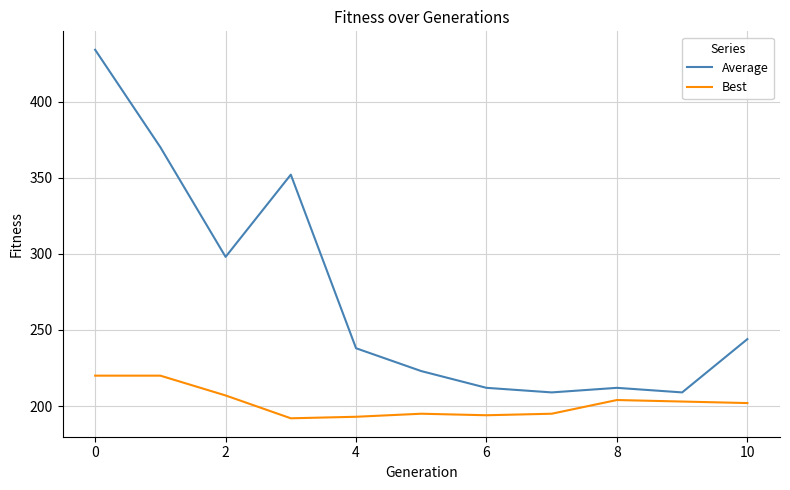

What is the average value of the Best series?

202